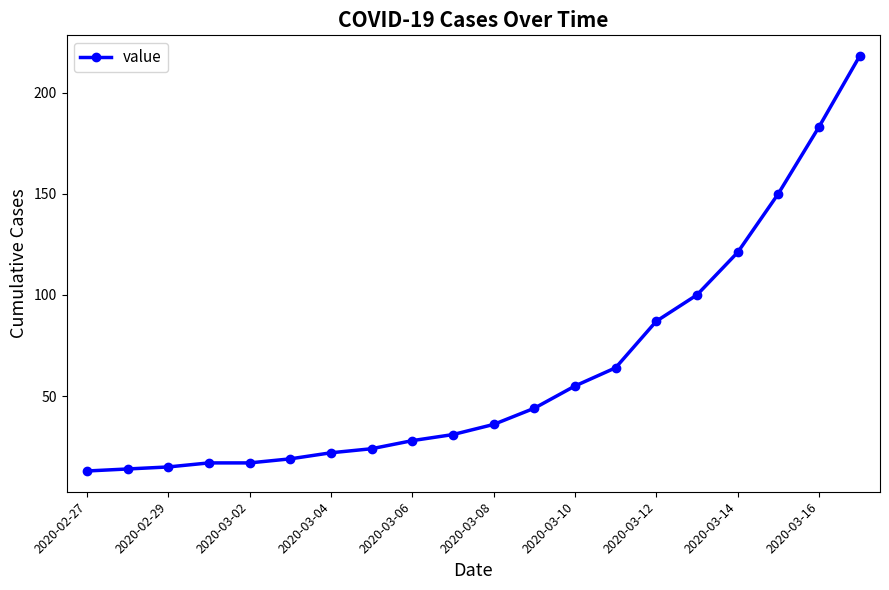

What is the greatest value displayed?

218